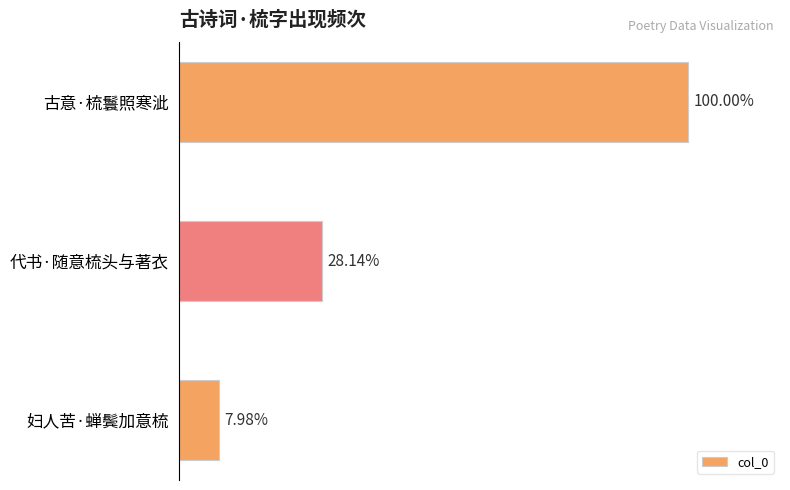

Does the chart contain any negative values?

No